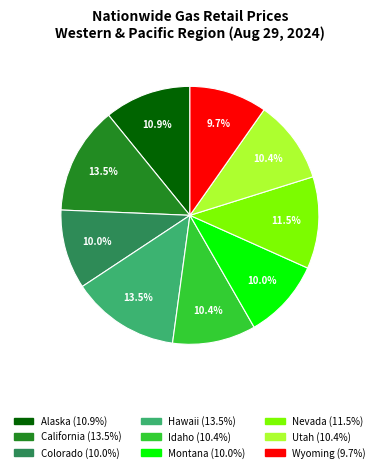

Is the sum of Idaho and Colorado greater than half?

No